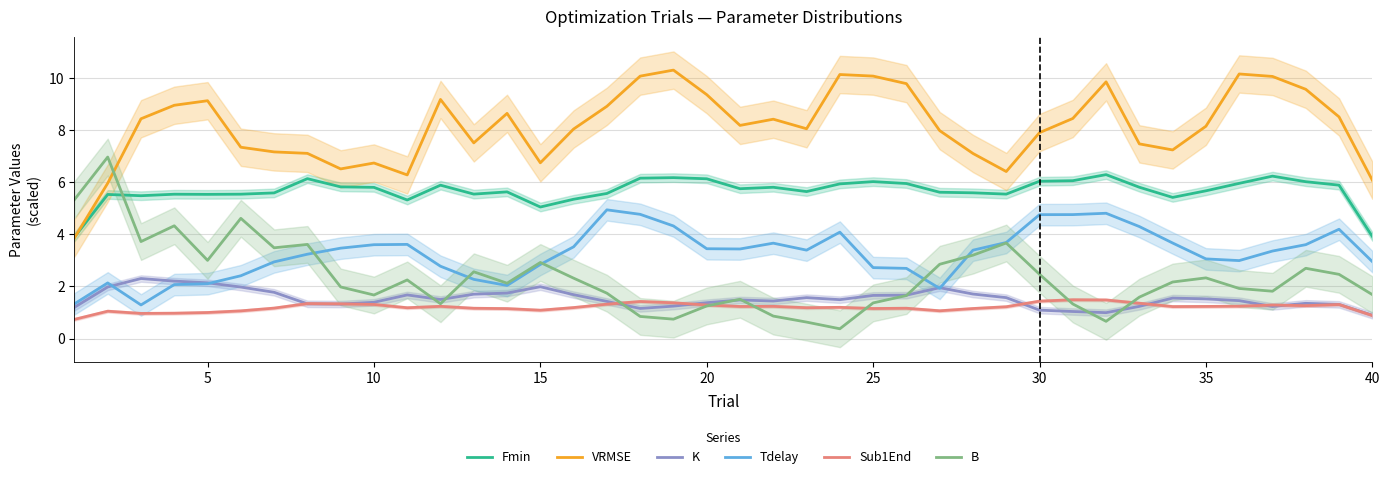

What is the approximate value of B at 15?

2.9